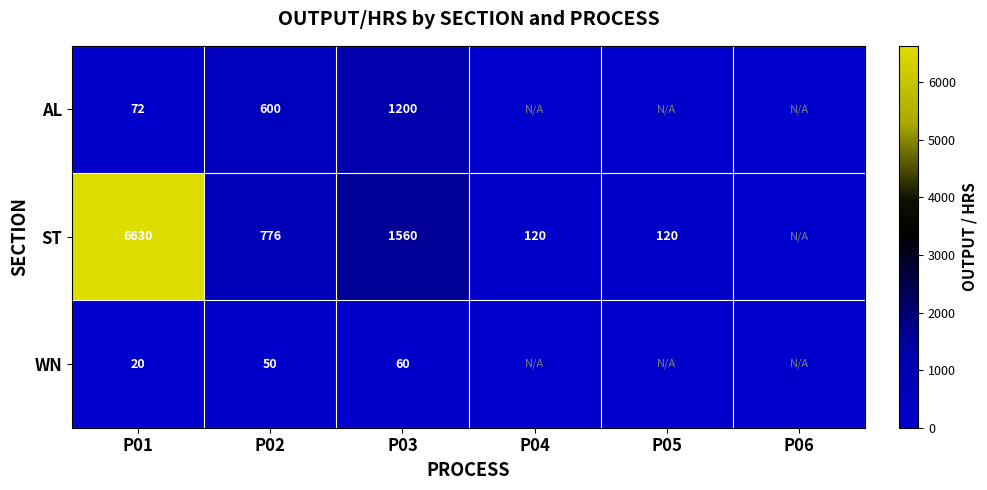

The ST series shows 70 at P04. True or false?

False